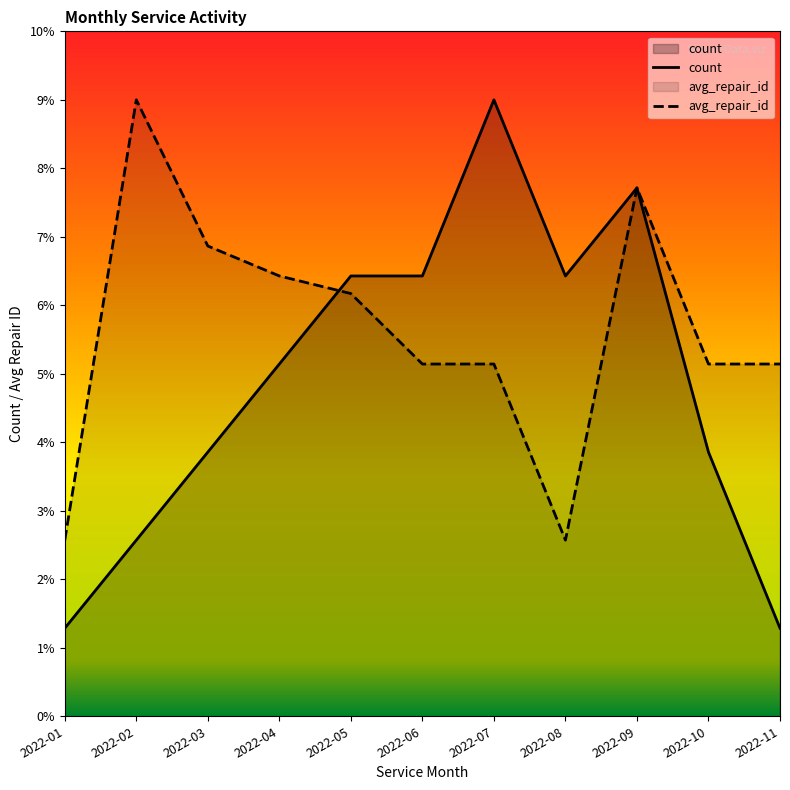

Reading left to right, extract all data points from this chart.

count: 2022-01=1.3	2022-02=2.6	2022-03=3.9	2022-04=5.1	2022-05=6.4	2022-06=6.4	2022-07=9.0	2022-08=6.4	2022-09=7.7	2022-10=3.9	2022-11=1.3
avg_repair_id: 2022-01=2.6	2022-02=9.0	2022-03=6.9	2022-04=6.4	2022-05=6.2	2022-06=5.1	2022-07=5.1	2022-08=2.6	2022-09=7.7	2022-10=5.1	2022-11=5.1